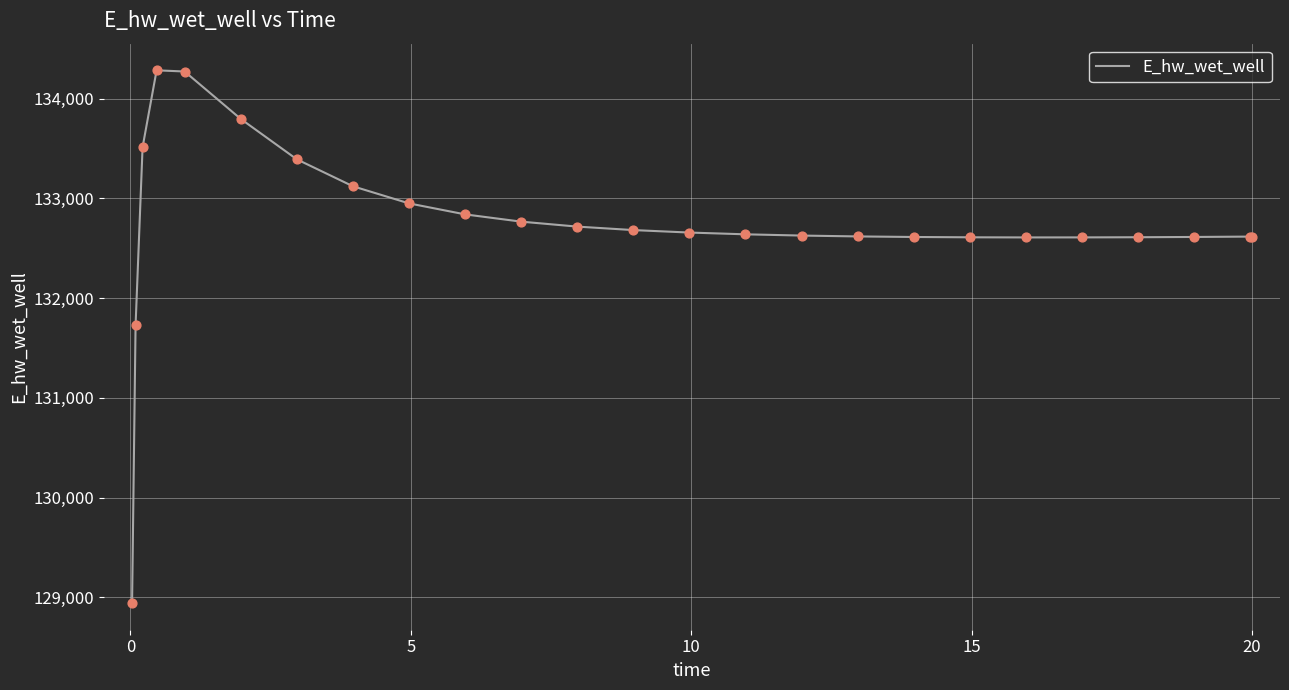

What is the minimum value shown in the chart?

128942.2